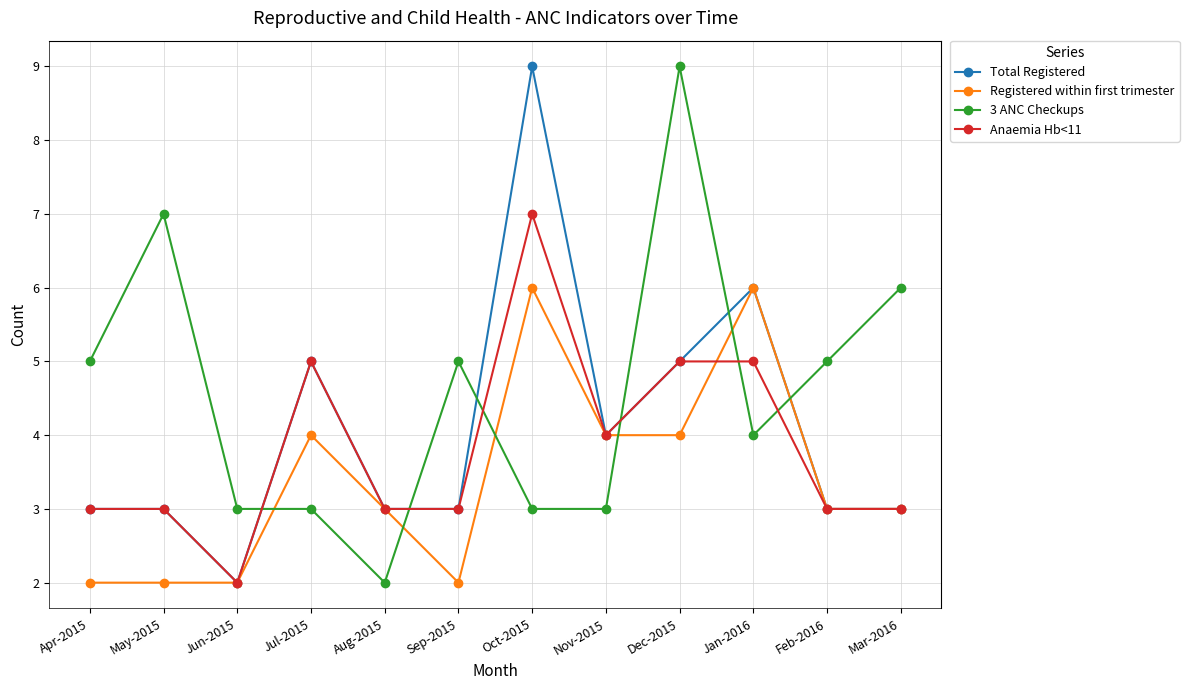

At which label is Anaemia Hb<11 closest to 4?

Nov-2015